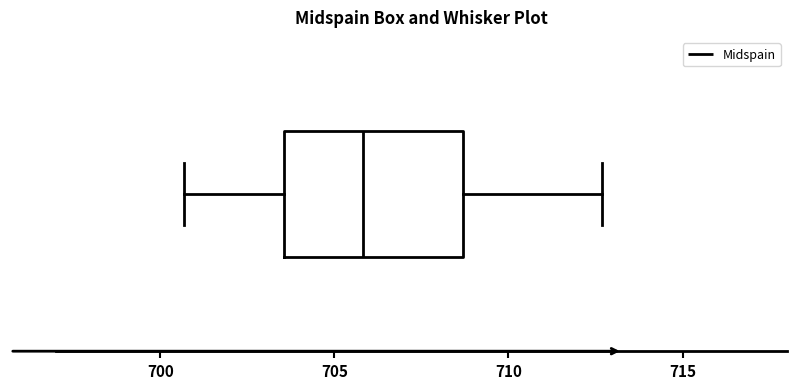

Read this box plot against the x-axis: the position of the median line, the range covered by the box, and the ends of both whiskers. The values are not printed on the chart, so give them approximately, as read against the axis.

median 706.0, box 703.5 to 708.5, whiskers 700.5 to 712.5